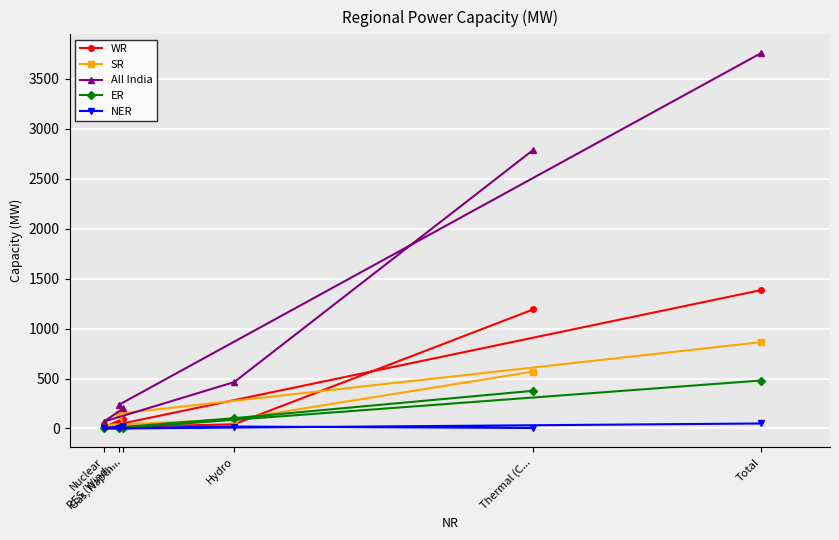

The SR series shows 89 at Hydro. True or false?

True